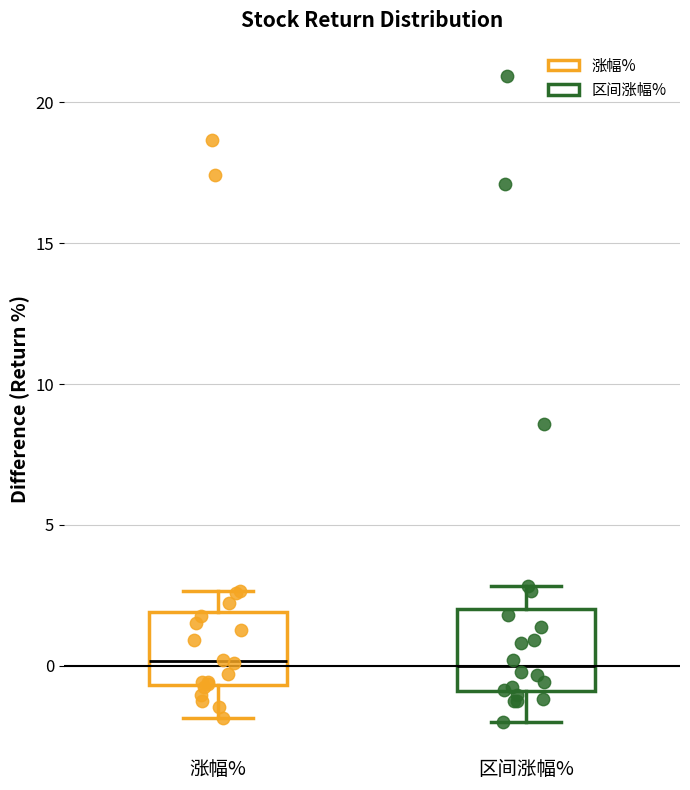

Where does the lower whisker of the box for 区间涨幅% end on the y-axis? The values are not printed on the chart, so give them approximately, as read against the axis.

-2.0